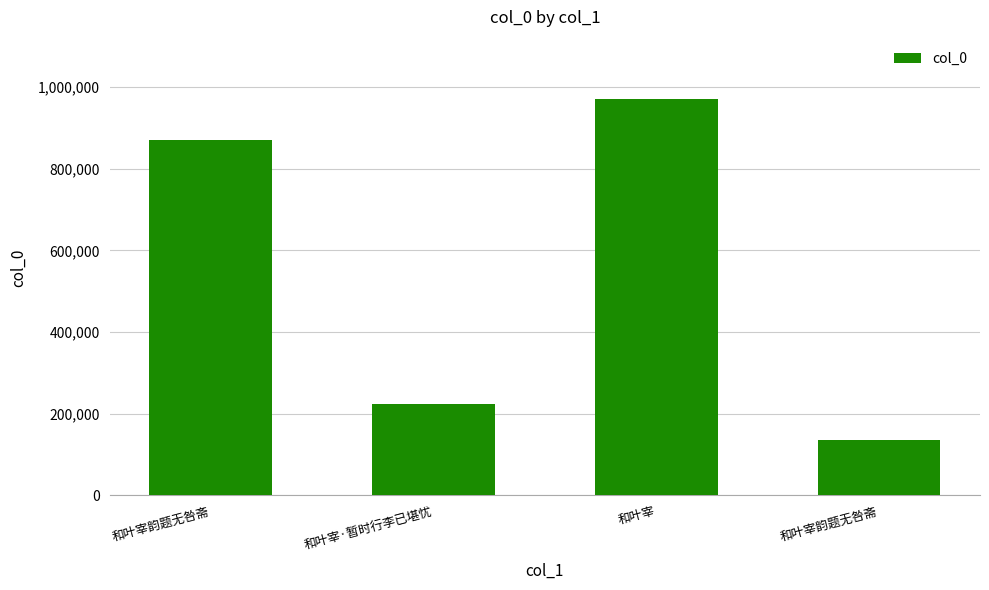

Reading left to right, list all the values displayed in this chart.

和叶宰韵题无咎斋=871400	和叶宰·暂时行李已堪忧=224138	和叶宰=970466	和叶宰韵题无咎斋=136589